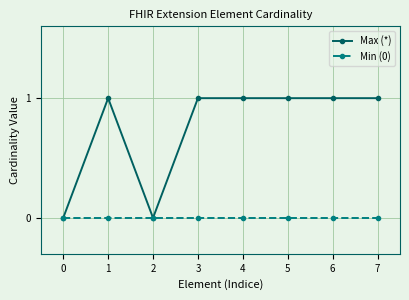

Count the number of data series in this chart.

2